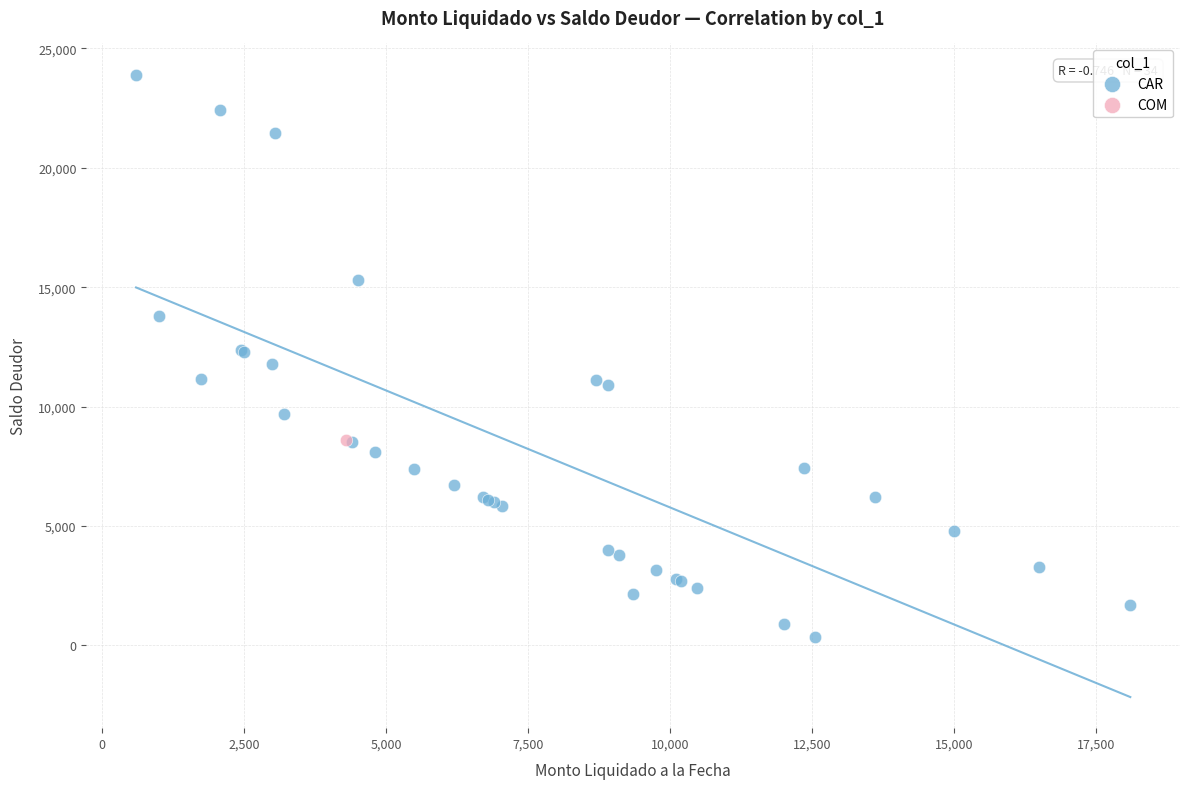

What are all the series names shown in the legend?

CAR, COM